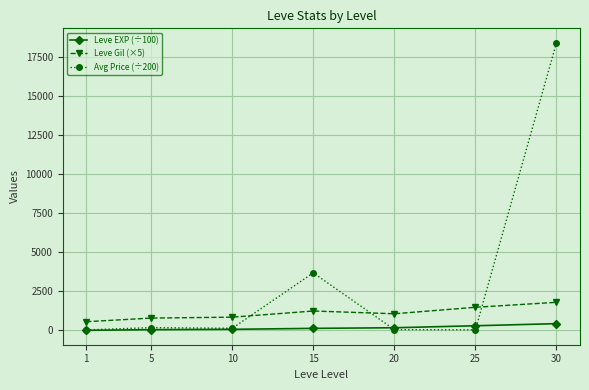

What is the greatest value displayed?

18447.6